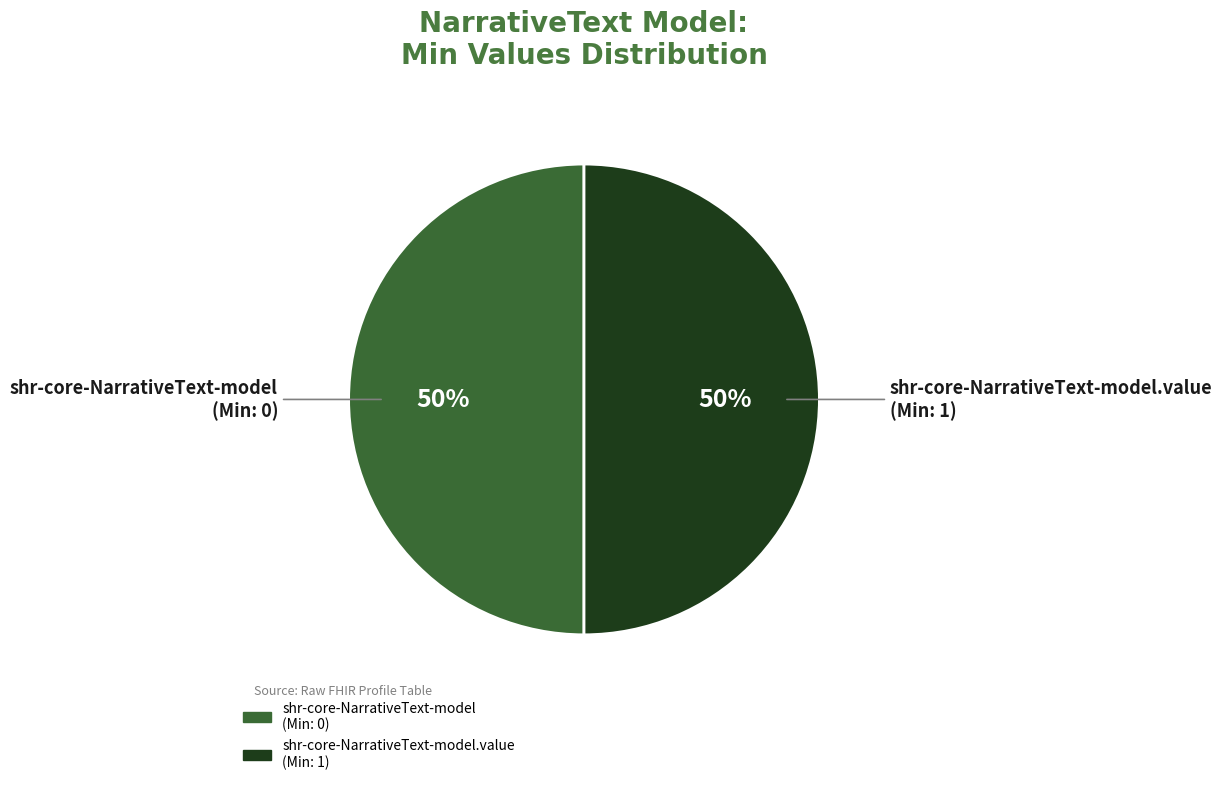

To the nearest percent, what is the average slice percentage?

50%